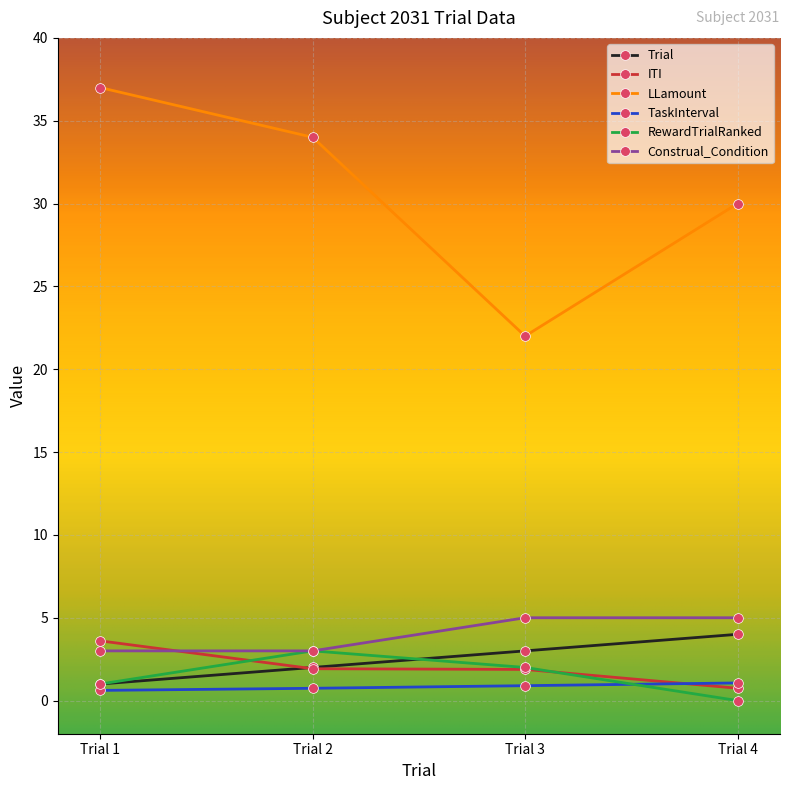

What is the difference between the highest and lowest values at Trial 3?

21.1